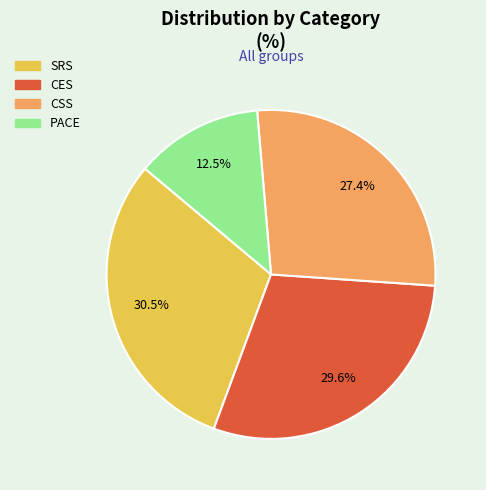

How many segments does this pie chart have?

4